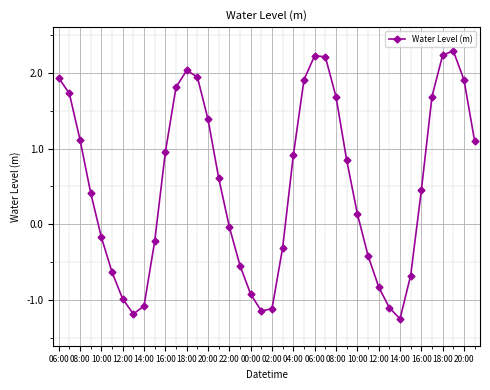

How many distinct data groups are displayed?

1